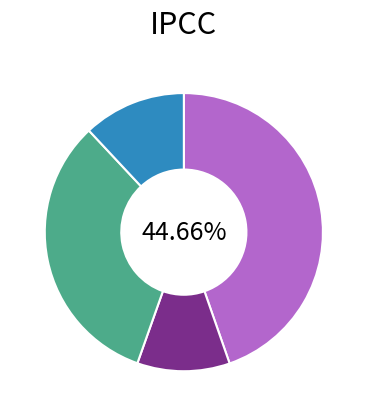

Is there any slice that represents more than half of the pie?

No